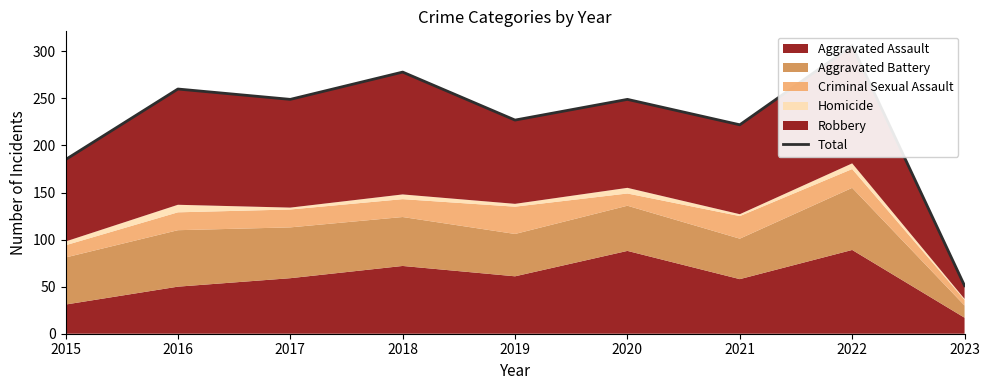

What is the change in value from 2015 to 2020?

+64